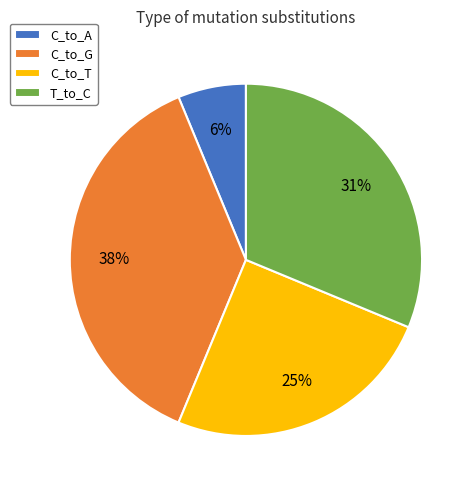

To the nearest percent, what portion does C_to_A represent?

6%